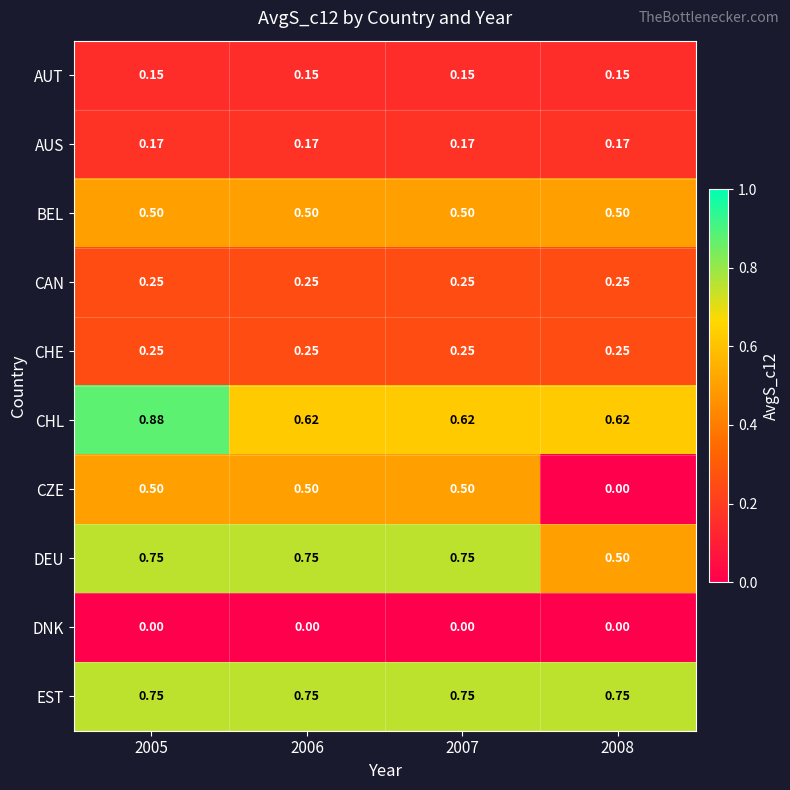

Which series changed the most between 2005 and 2006?

CHL